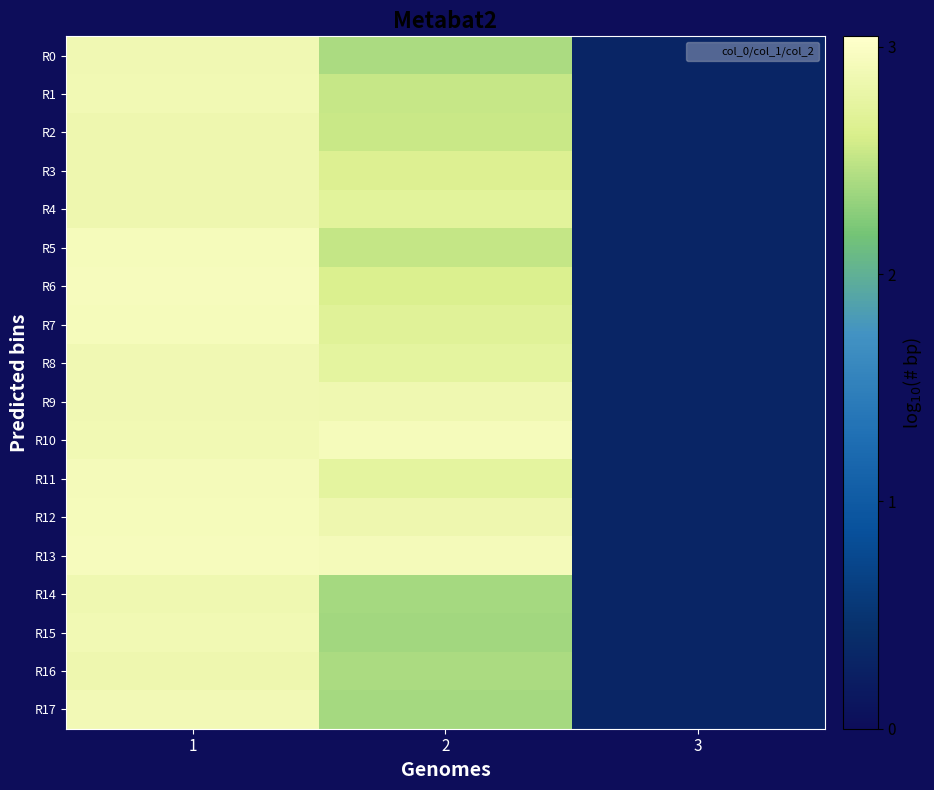

At 3, list the series in order from smallest to largest.

R0, R1, R2, R3, R4, R5, R6, R7, R8, R9, R10, R11, R12, R13, R14, R15, R16, R17